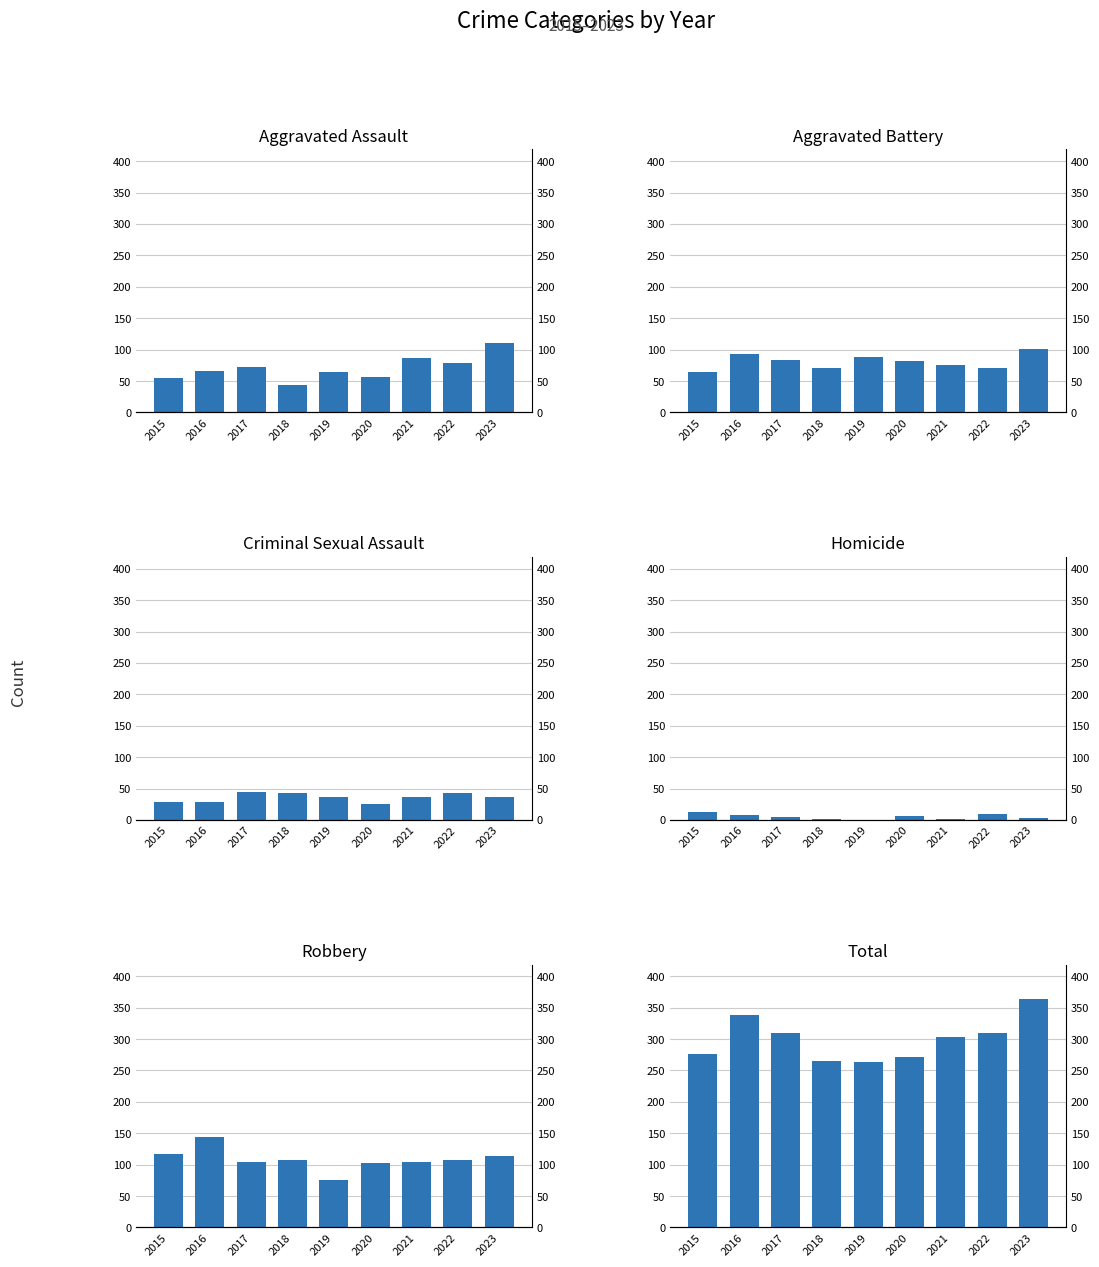

At which label is Aggravated Battery closest to 82?

2020